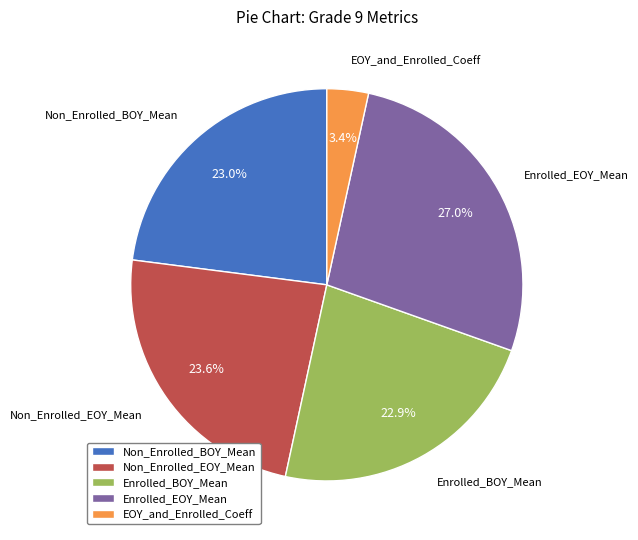

To the nearest percent, what is the combined percentage of Non_Enrolled_EOY_Mean and Enrolled_BOY_Mean?

47%